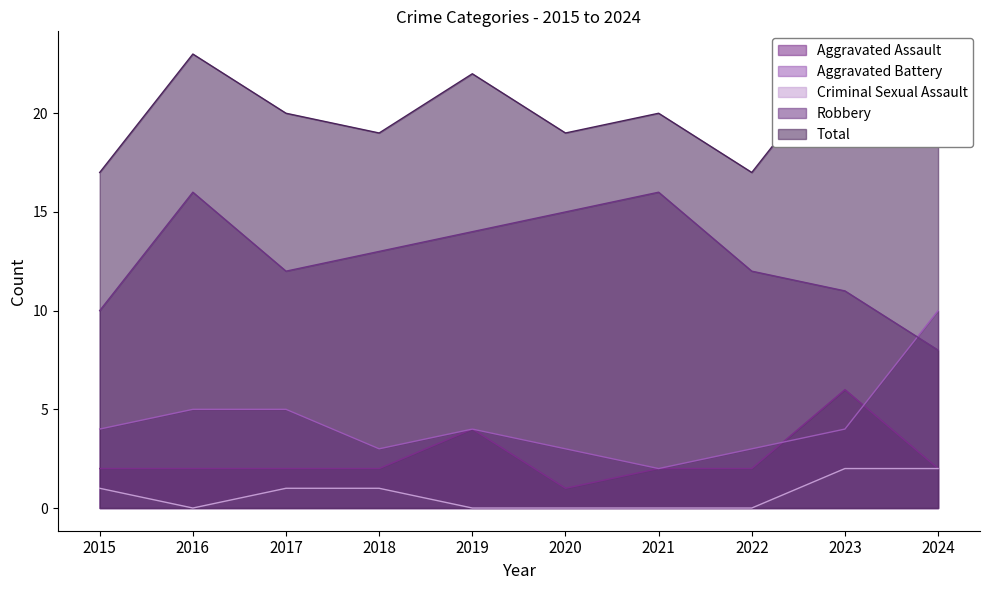

At which label is Aggravated Battery closest to 6?

2016